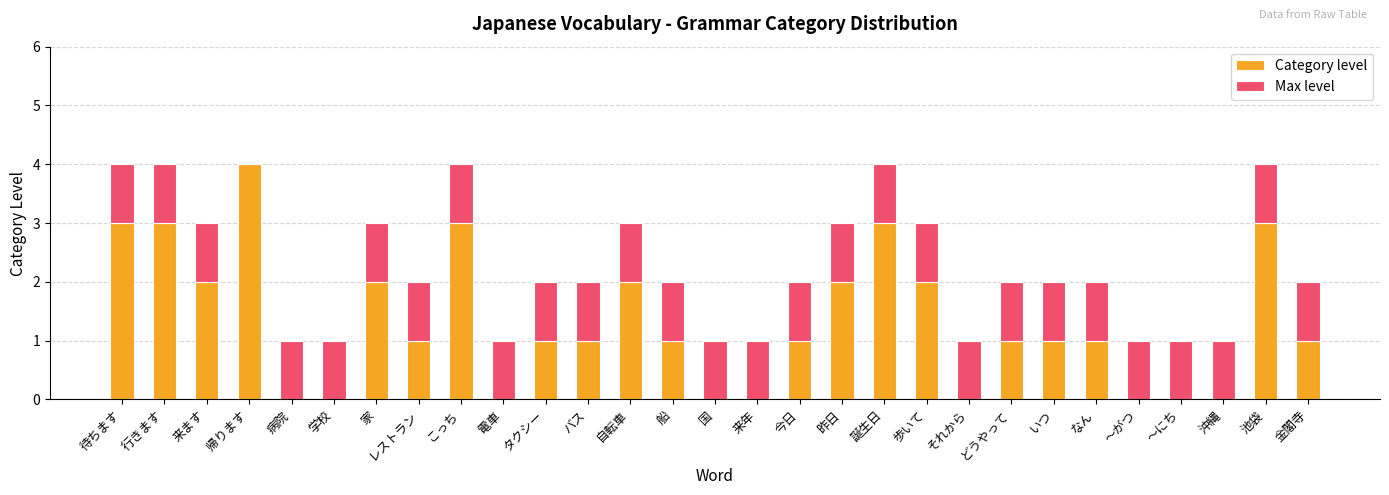

What is the average value of the Category level series?

1